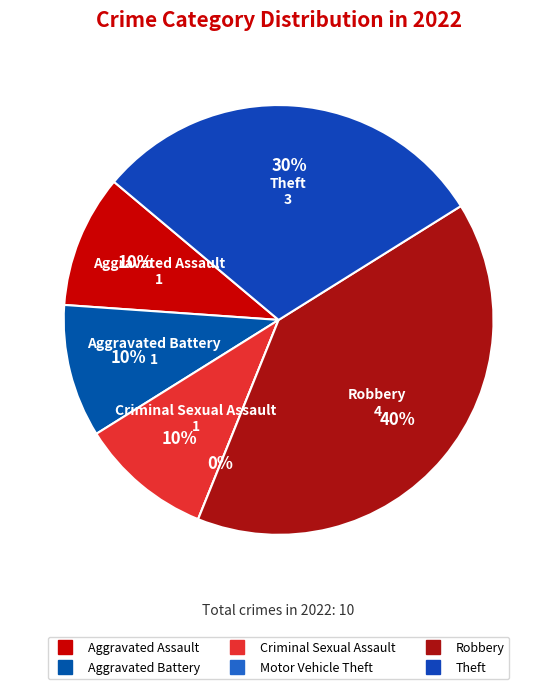

To the nearest percent, what portion does Aggravated Assault represent?

10%